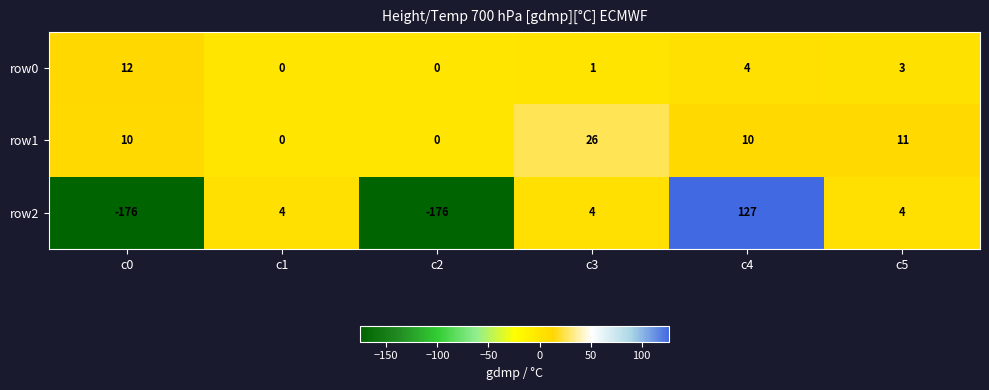

How many positive values does the row1 series have?

4